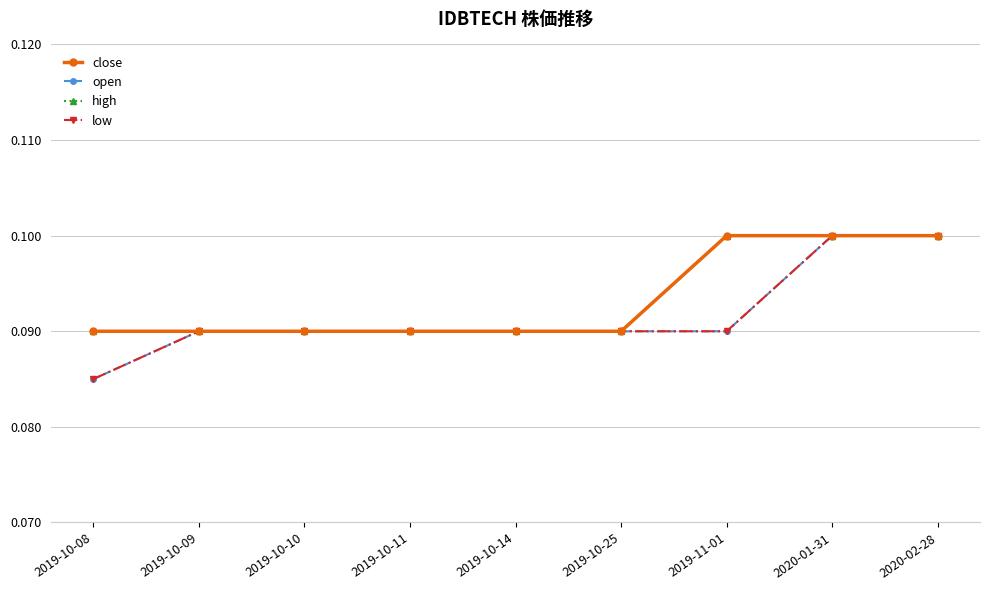

Does the chart have visible grid lines?

Yes